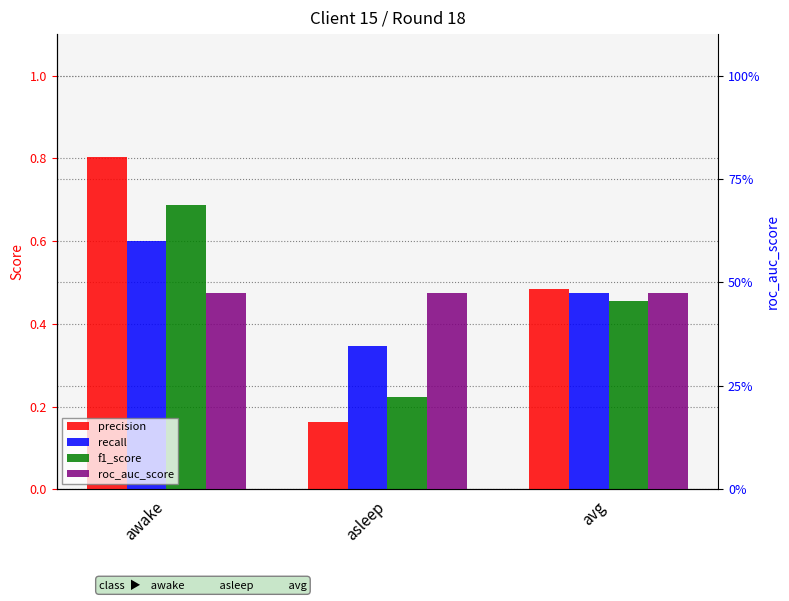

At which label is recall closest to 0?

asleep